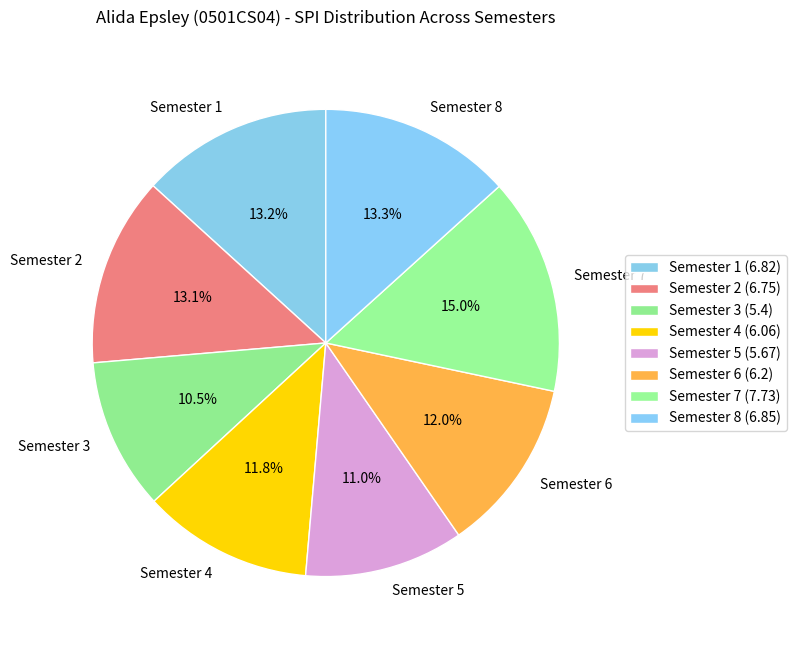

Is there any slice that represents more than half of the pie?

No